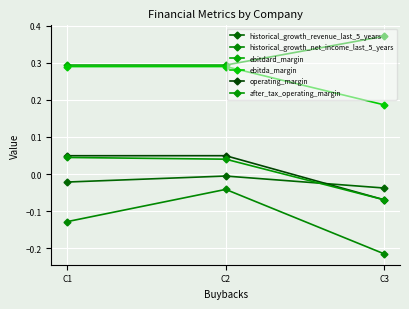

How many lines are shown in the chart?

6